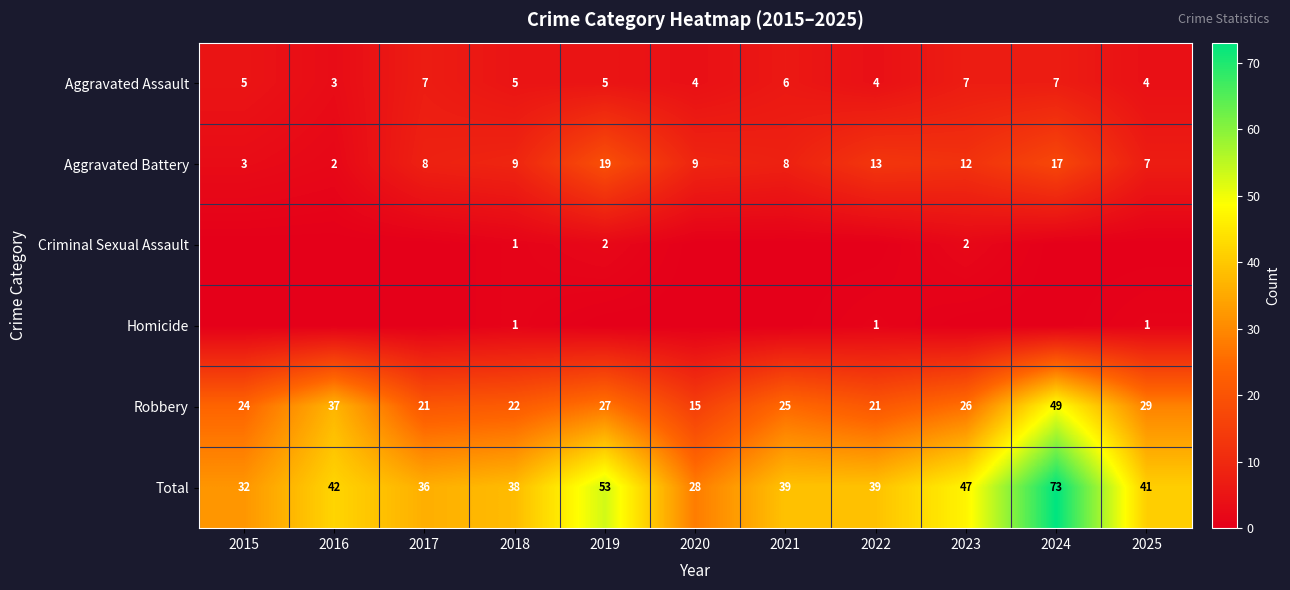

True or false: Robbery has a value of 5 at 2020.

False